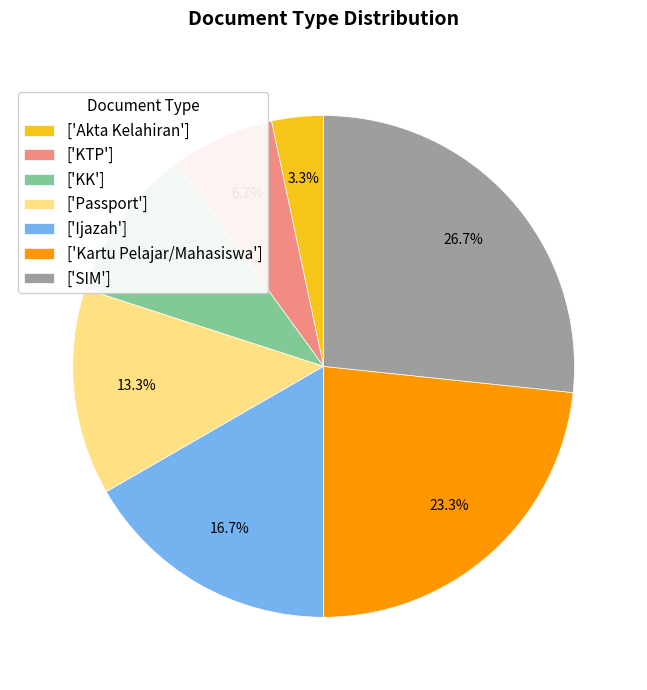

Is there a majority slice in this chart?

No